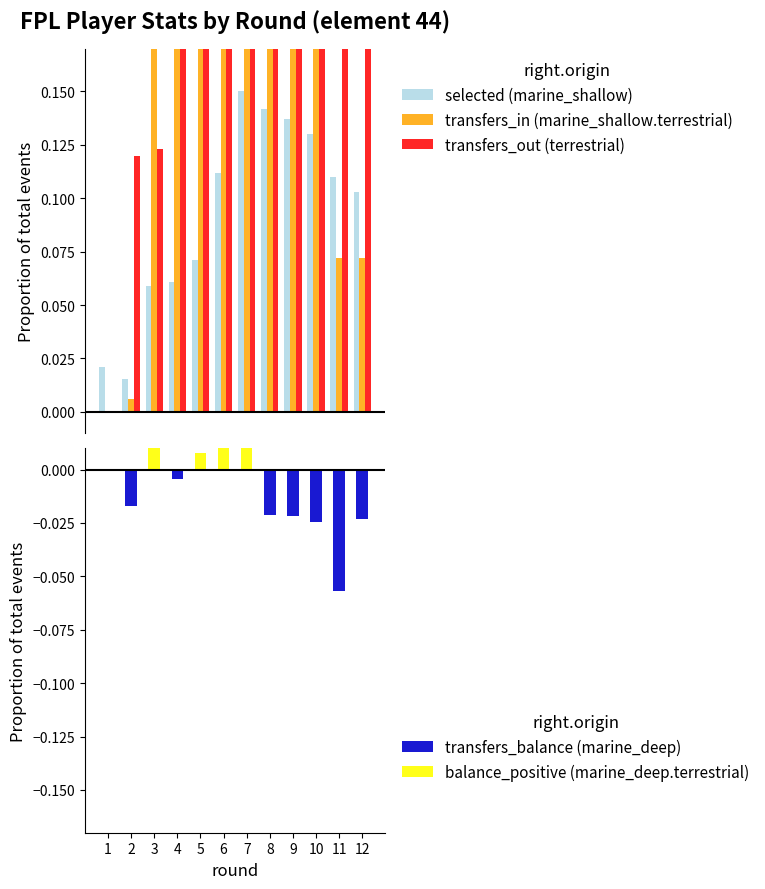

Which label corresponds to the largest value in the chart?

7